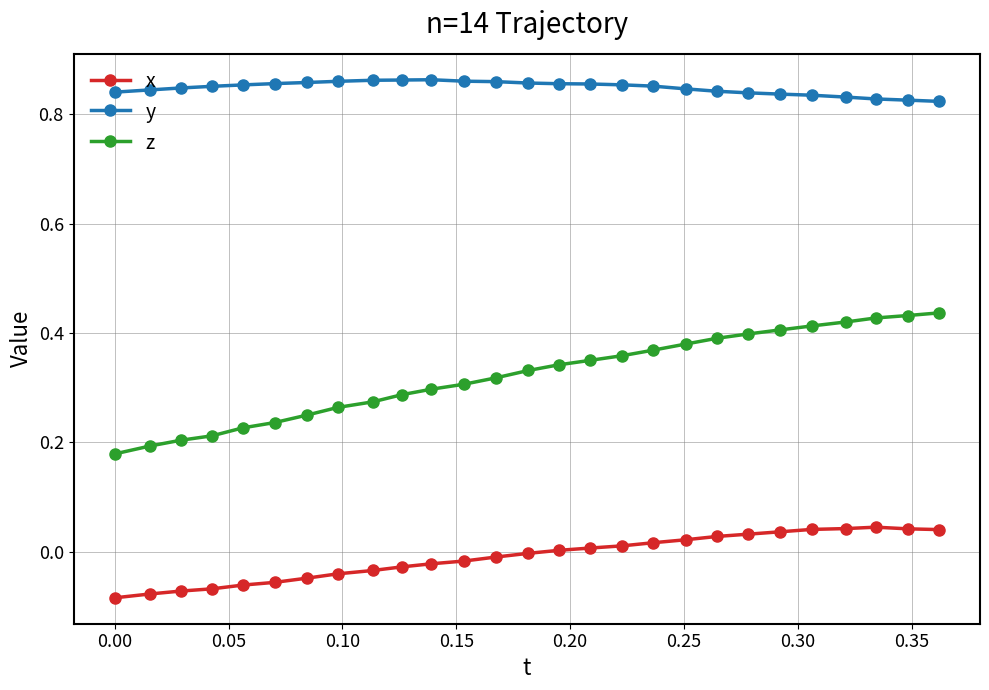

In y, how many points are higher than both neighbors (excluding endpoints)?

1